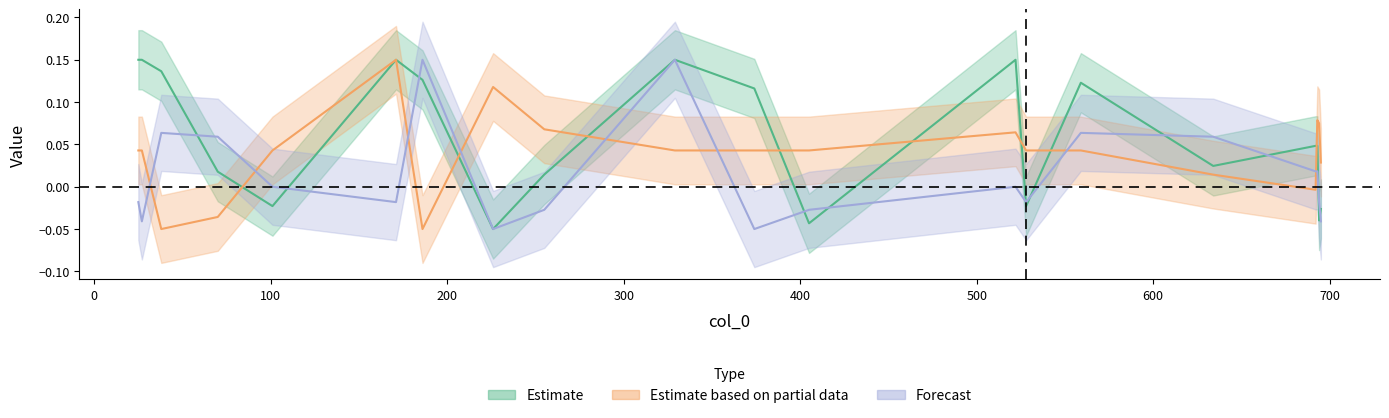

Reading left to right, what are all the values shown in this chart?

Estimate: 0.2	0.2	0.1	0.0	-0.0	0.2	0.1	-0.1	0.0	0.2	0.1	-0.0	0.2	-0.0	0.1	0.0	0.0	0.0	-0.0	-0.0
Estimate based on partial data: 0.0	0.0	-0.1	-0.0	0.0	0.2	-0.1	0.1	0.1	0.0	0.0	0.0	0.1	0.0	0.0	0.0	-0.0	0.1	0.1	0.0
Forecast: -0.0	-0.0	0.1	0.1	0.0	-0.0	0.2	-0.1	-0.0	0.2	-0.1	-0.0	0.0	-0.0	0.1	0.1	0.0	0.0	-0.0	-0.0